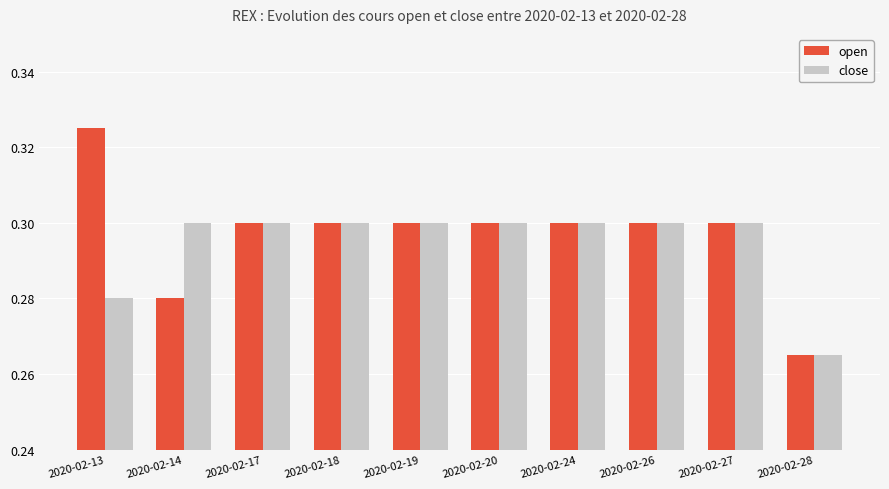

At which category is the sum across all series the highest?

2020-02-13